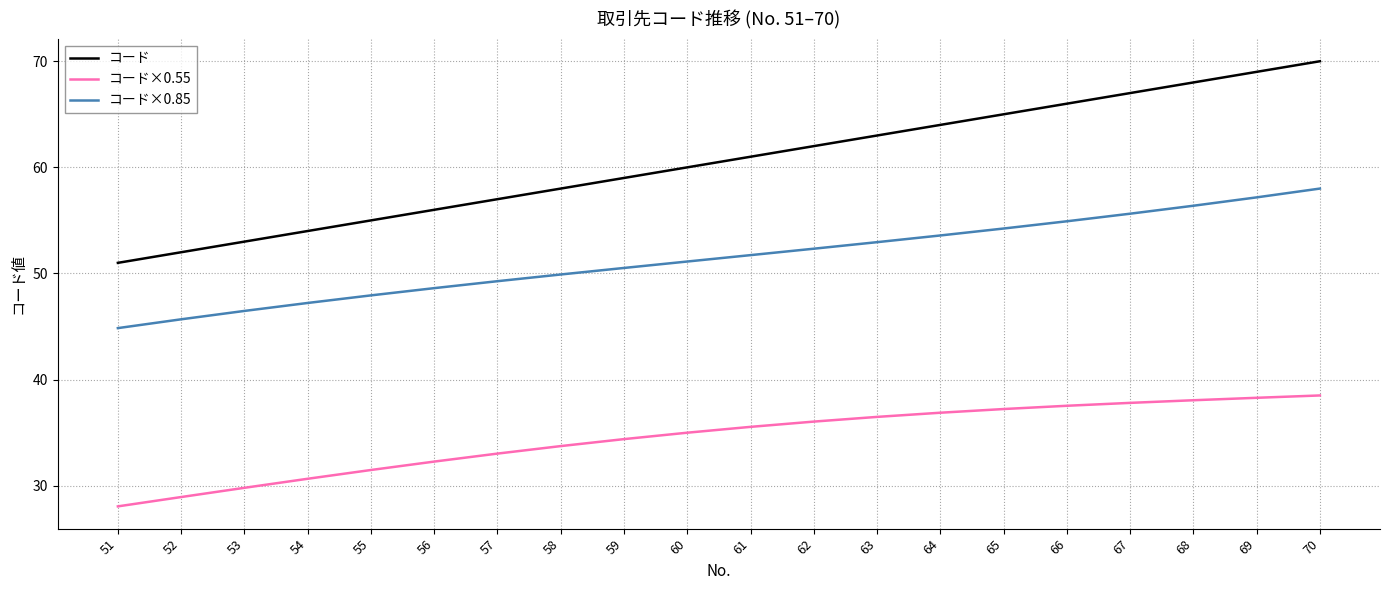

The value of コード at 62 is 38.3. True or false?

False